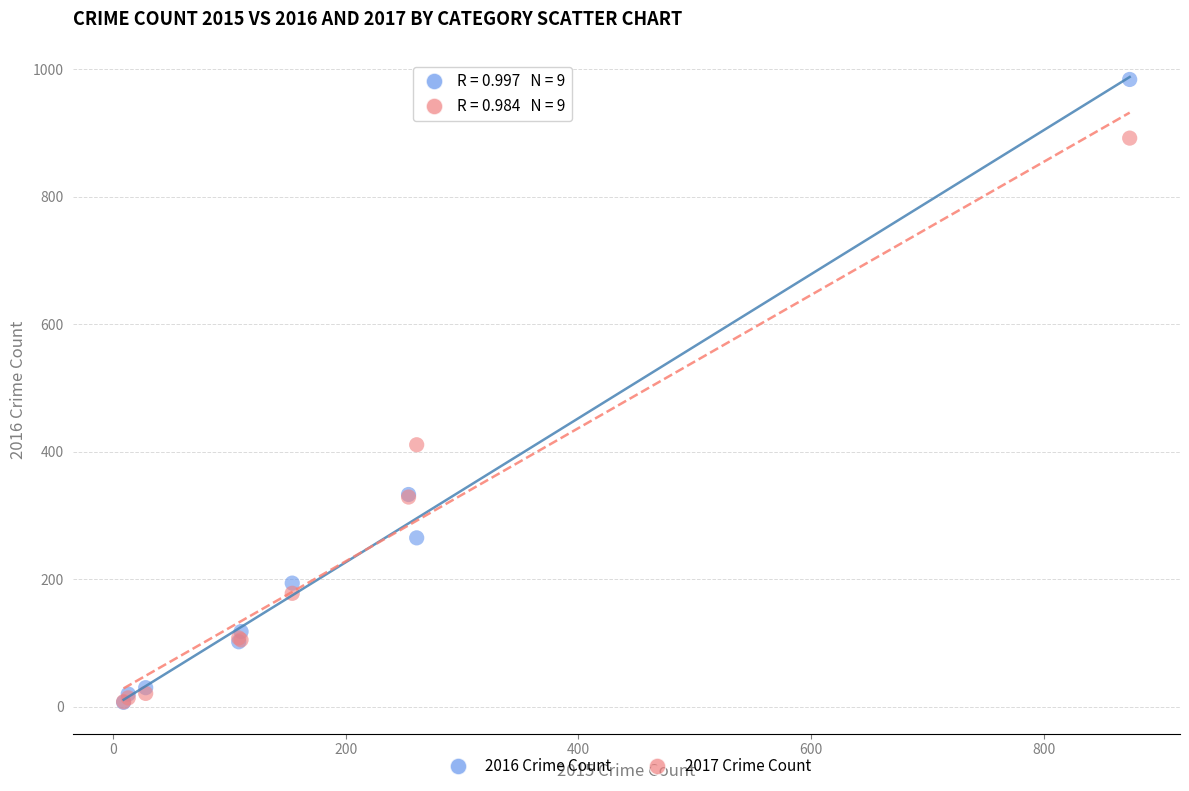

In the 2016 Crime Count series, what Y value is closest to 495?

333